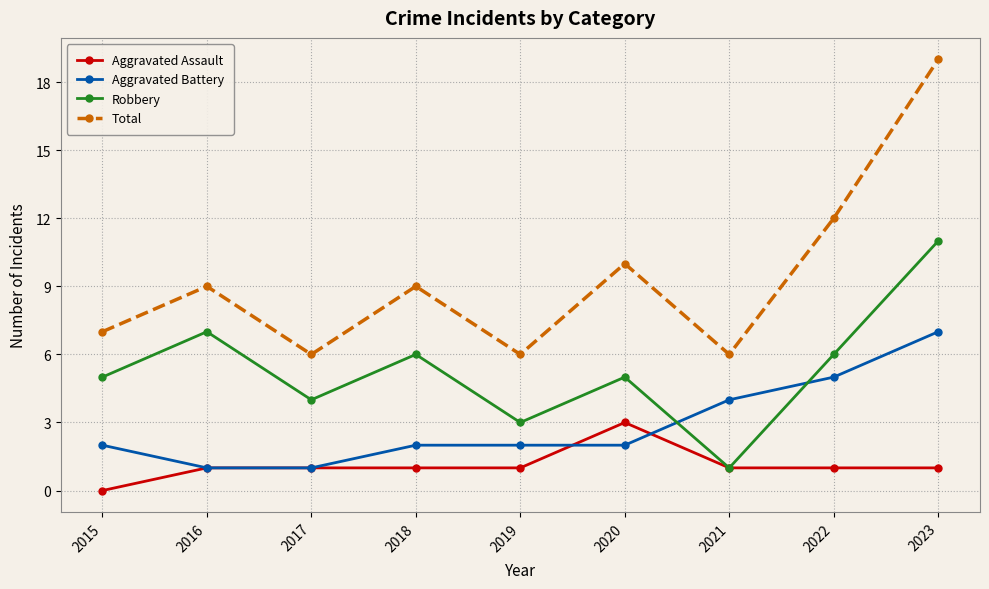

Rank the series at 2018 from lowest to highest value.

Aggravated Assault, Aggravated Battery, Robbery, Total